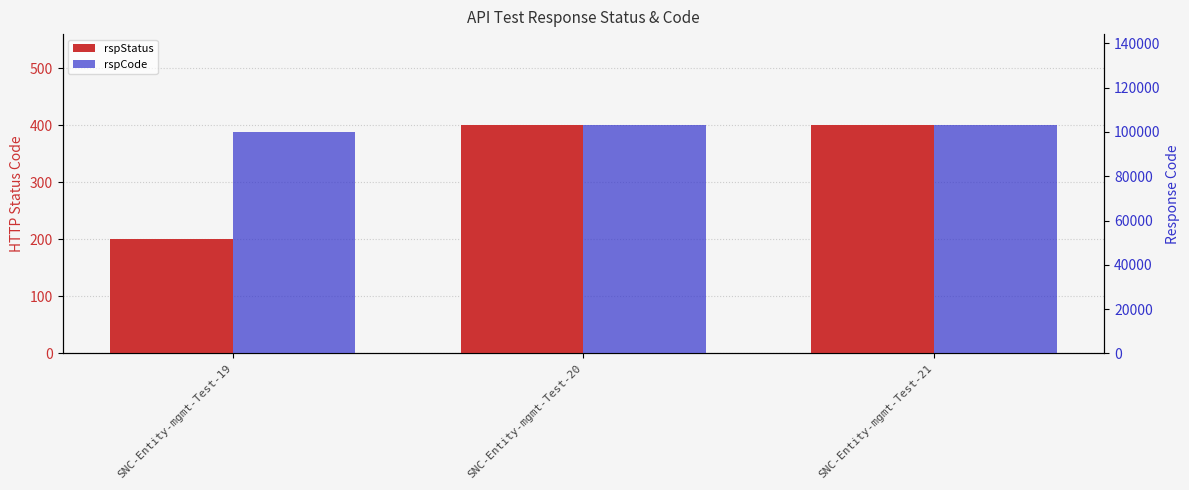

Is the value of rspStatus at SNC-Entity-mgmt-Test-19 greater than the value of rspCode at SNC-Entity-mgmt-Test-20?

No